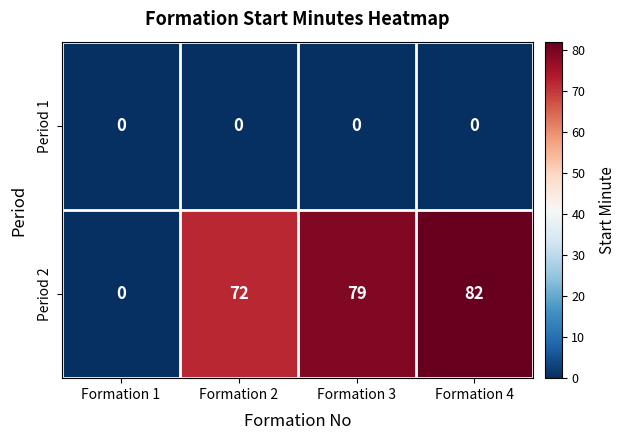

Reading left to right, list all the values displayed in this chart.

Period 1: 0	0	0	0
Period 2: 0	72	79	82